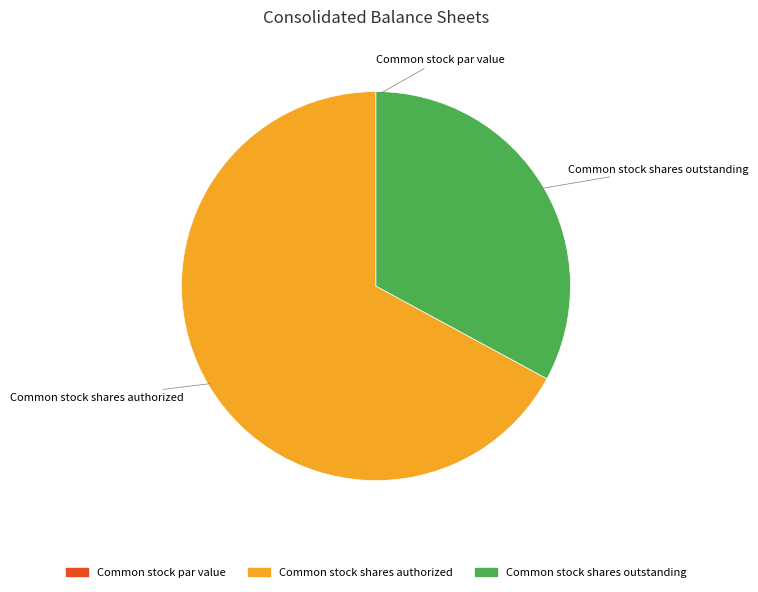

Is the sum of Common stock shares outstanding and Common stock shares authorized greater than half?

Yes